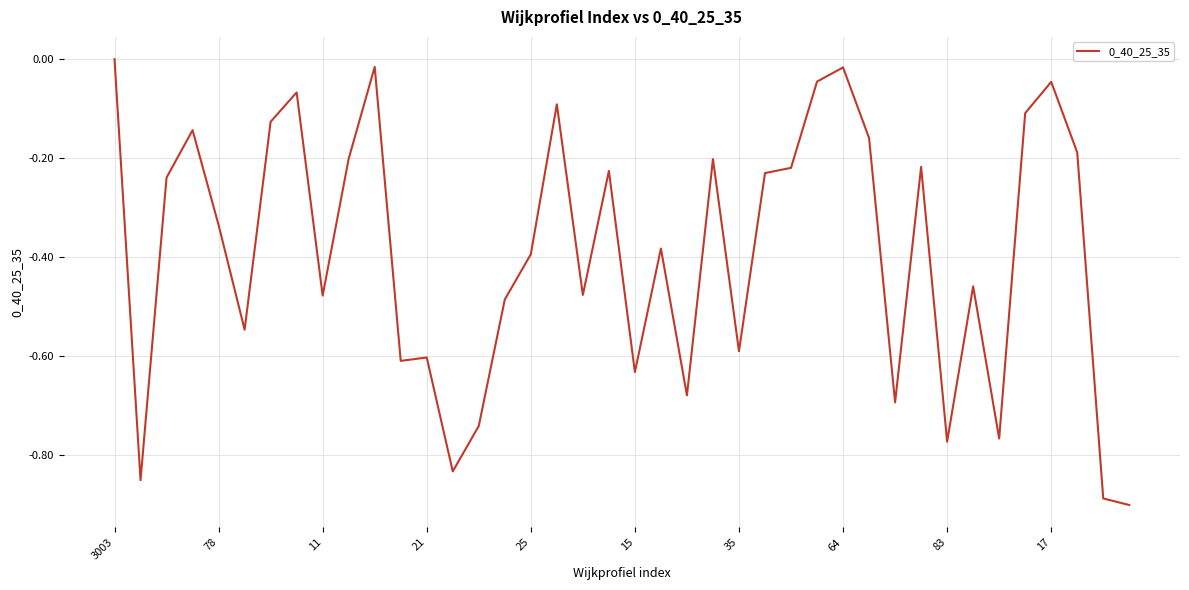

What is the difference between the maximum and minimum values?

0.9